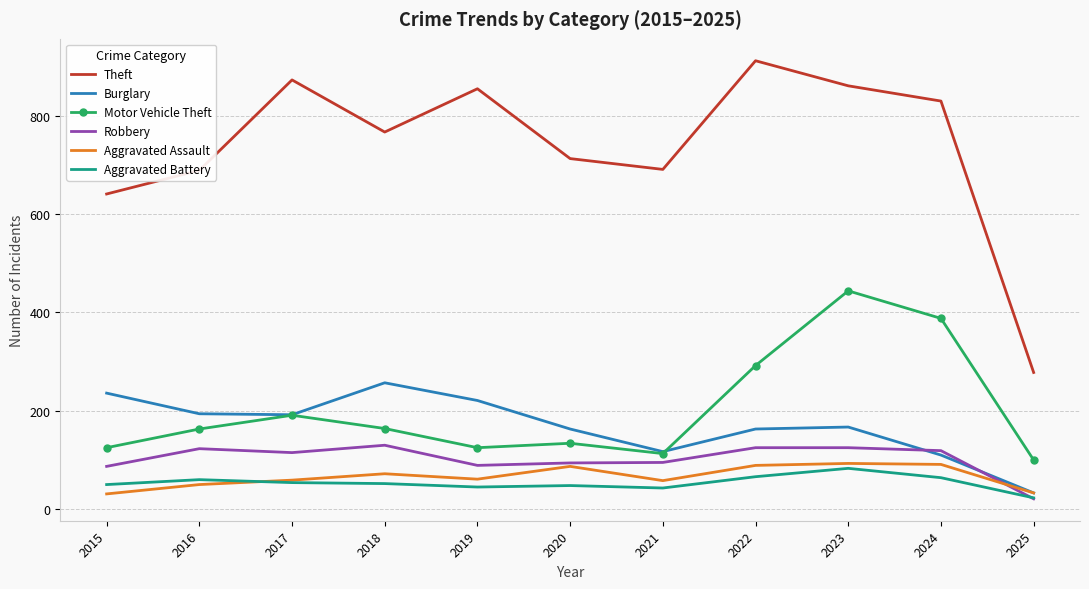

What is the sum of all Motor Vehicle Theft values?

2239